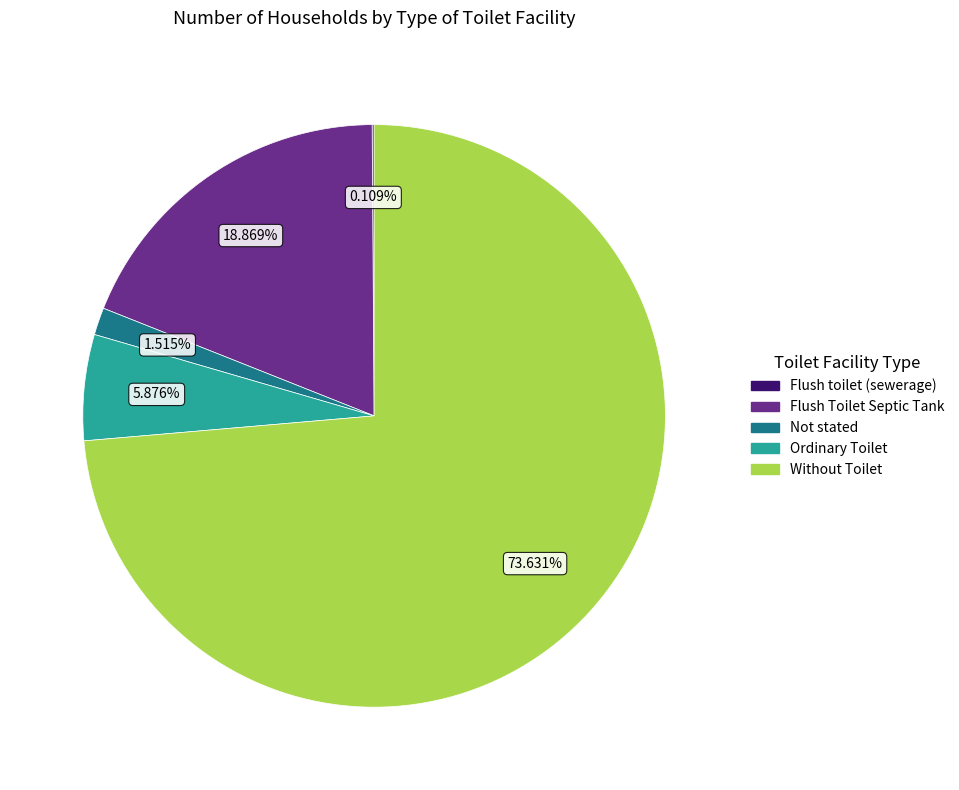

Which category has the biggest portion of the pie?

Without Toilet